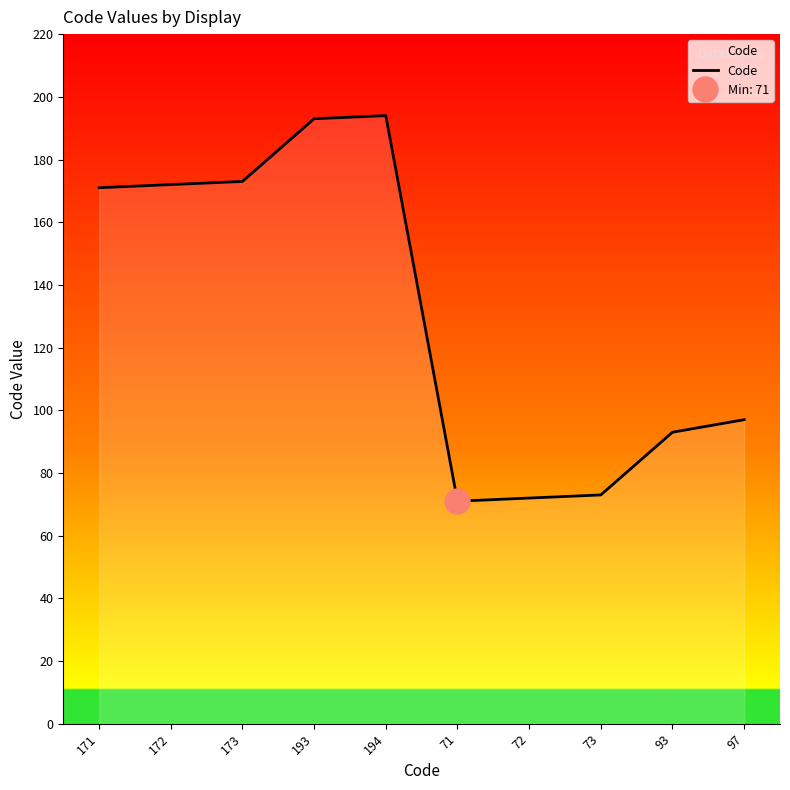

What position from the left is 171?

1